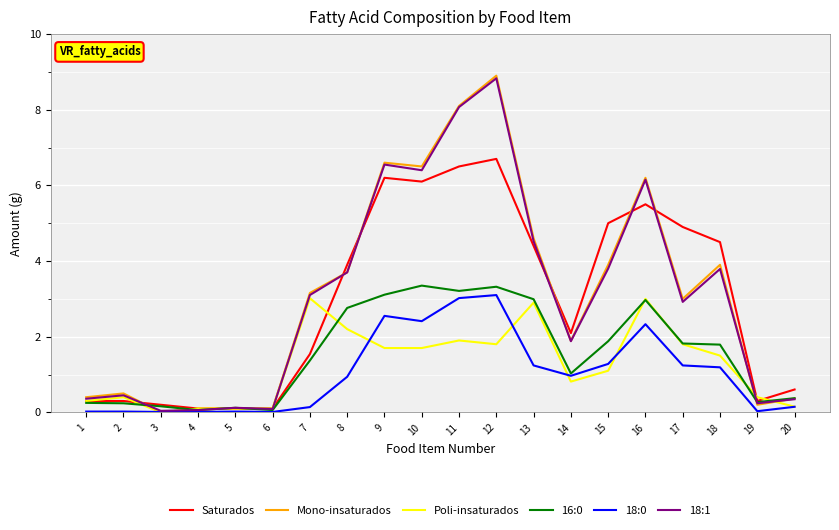

The 16:0 series shows 5.8 at 12. True or false?

False